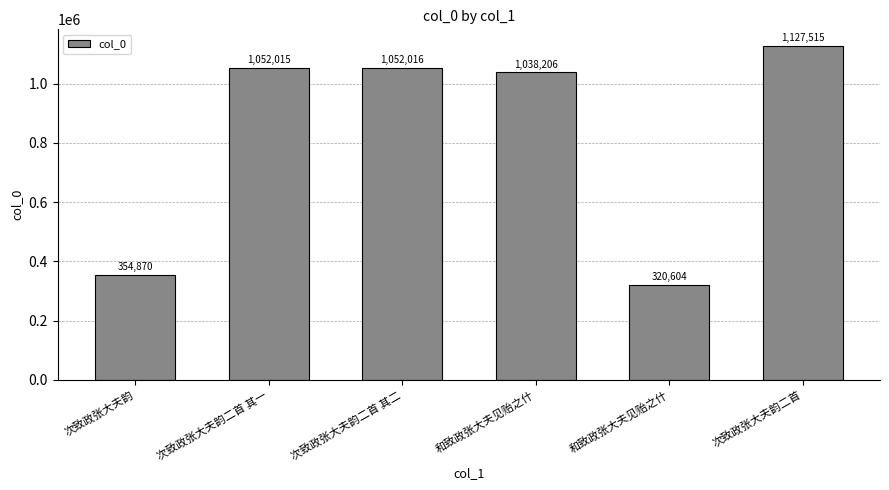

What is the sum of the values at 次致政张大夫韵二首 其二 and 和致政张大夫见贻之什?

2090222